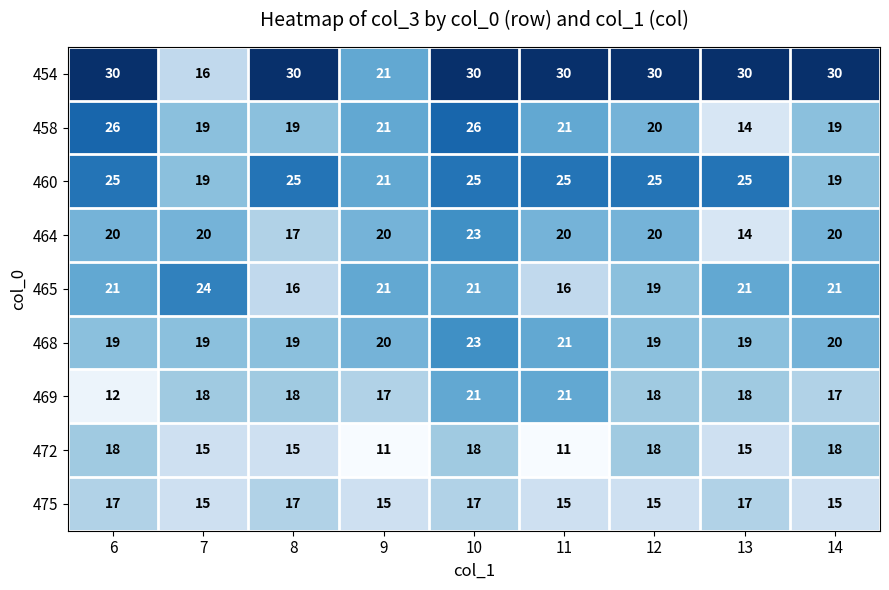

Count the number of data series in this chart.

9